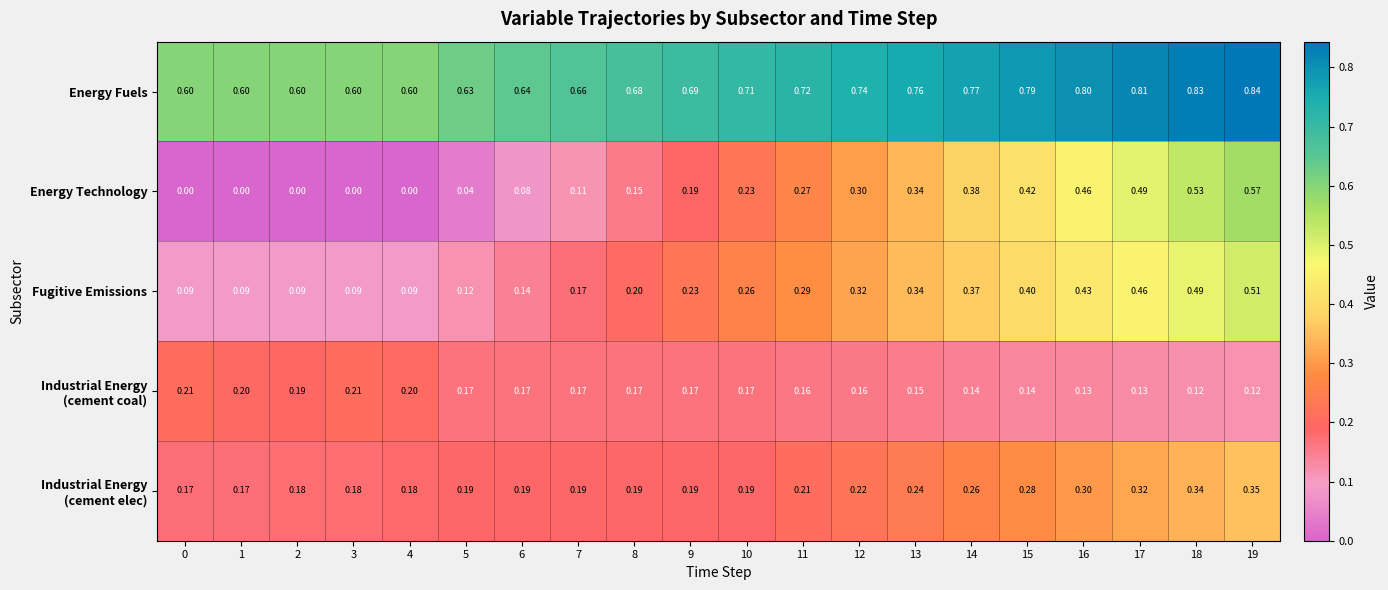

At which category is the sum across all series the highest?

19